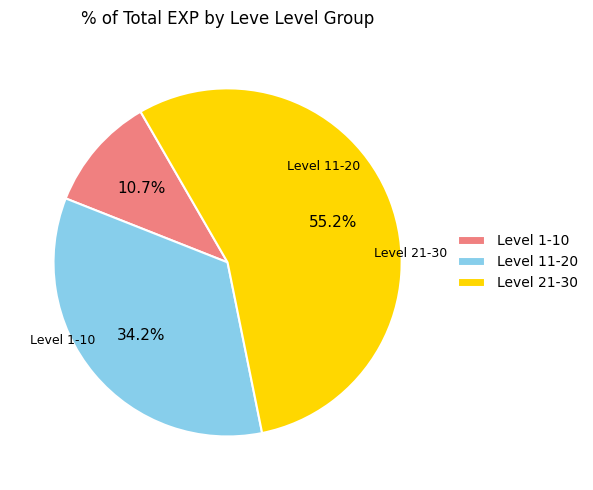

Between Level 11-20 and Level 1-10, which is larger?

Level 11-20